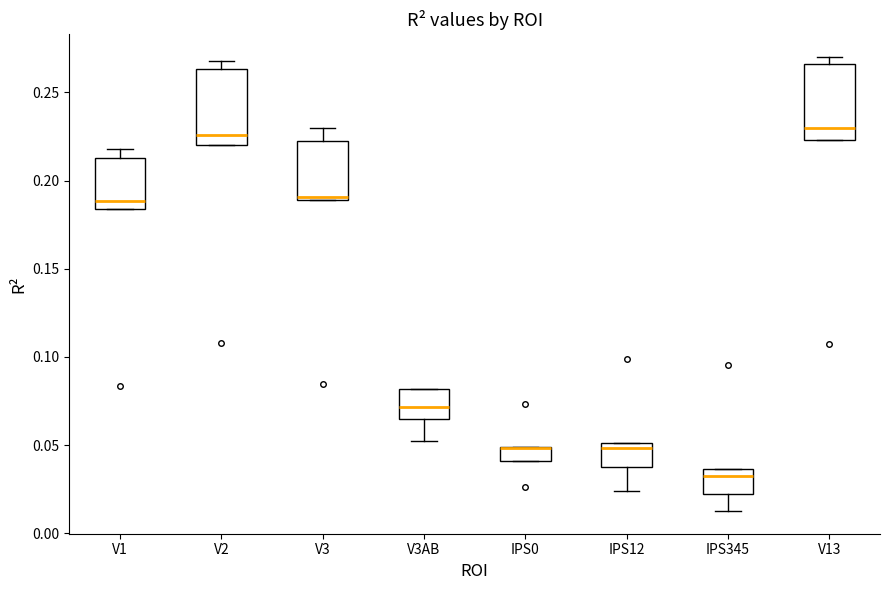

Reading left to right, transcribe this box plot: for each box, give where its median line is, the range the box spans, and where its two whiskers end, as read against the y-axis. The values are not printed on the chart, so give them approximately, as read against the axis.

V1: median 0.190, box 0.185 to 0.215, whiskers 0.185 to 0.220
V2: median 0.225, box 0.220 to 0.265, whiskers 0.220 to 0.270
V3: median 0.190 (just above the box's lower edge), box 0.190 to 0.220, whiskers 0.190 to 0.230
V3AB: median 0.070, box 0.065 to 0.080, whiskers 0.050 to 0.080
IPS0: median 0.050 (drawn on the box's upper edge), box 0.040 to 0.050, whiskers 0.040 to 0.050
IPS12: median 0.050 (just below the box's upper edge), box 0.040 to 0.050, whiskers 0.025 to 0.050
IPS345: median 0.035 (just below the box's upper edge), box 0.020 to 0.035, whiskers 0.015 to 0.035
V13: median 0.230, box 0.225 to 0.265, whiskers 0.225 to 0.270